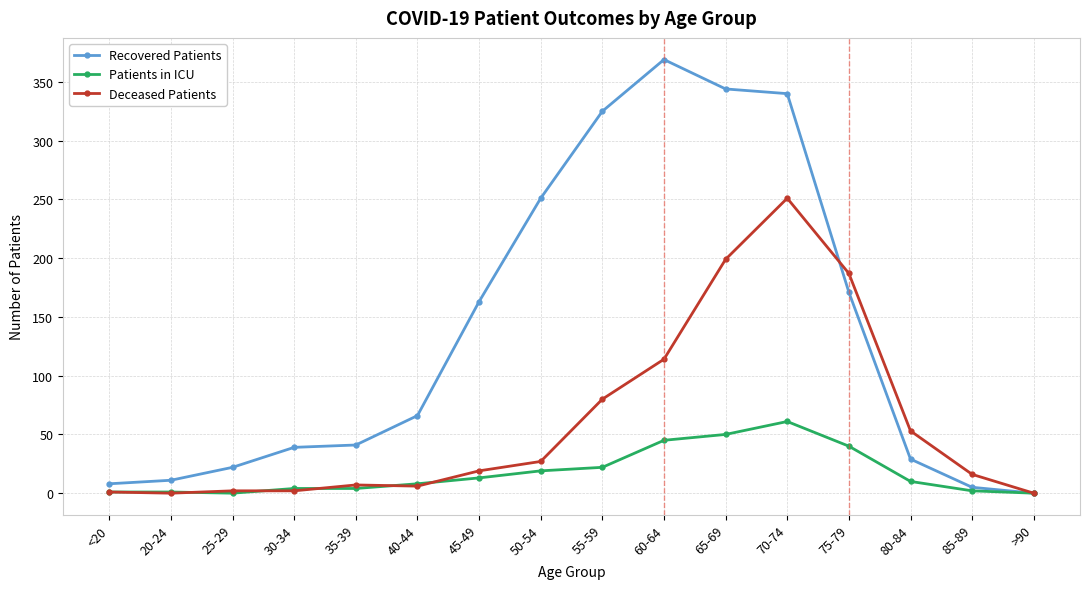

What is the label of the 2nd point from the left?

20-24